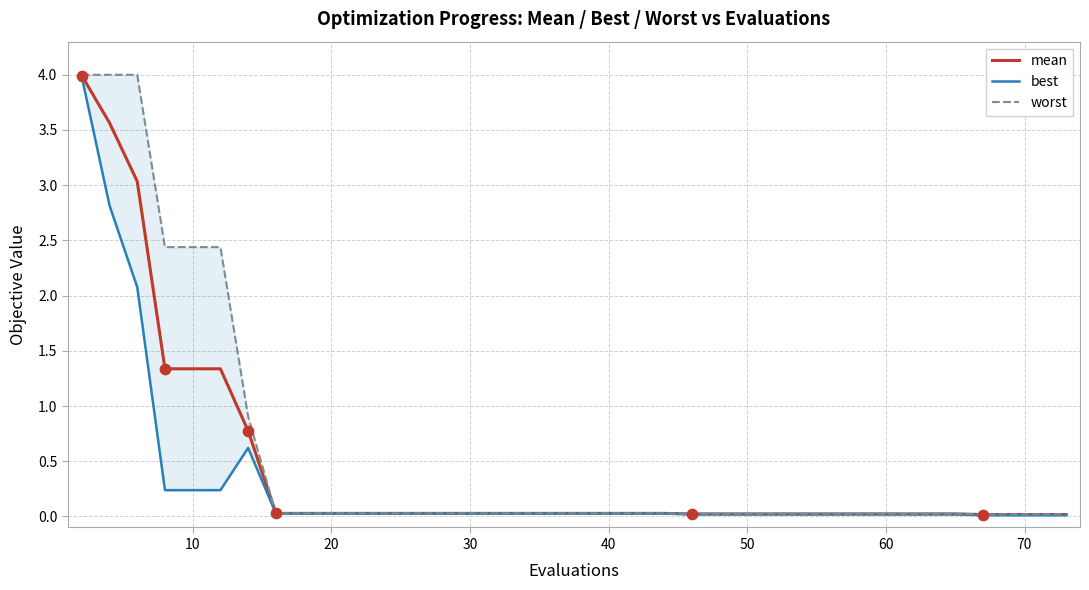

Which series has the widest spread of Y values?

worst